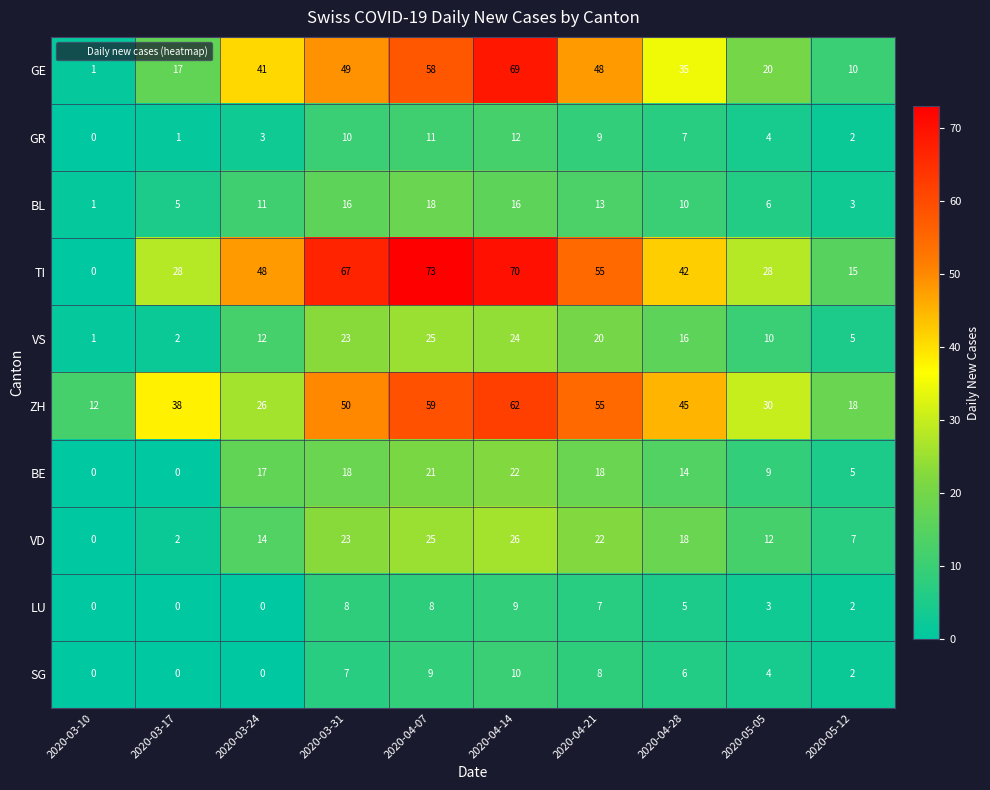

True or false: LU has a value of 4 at 2020-05-05.

False